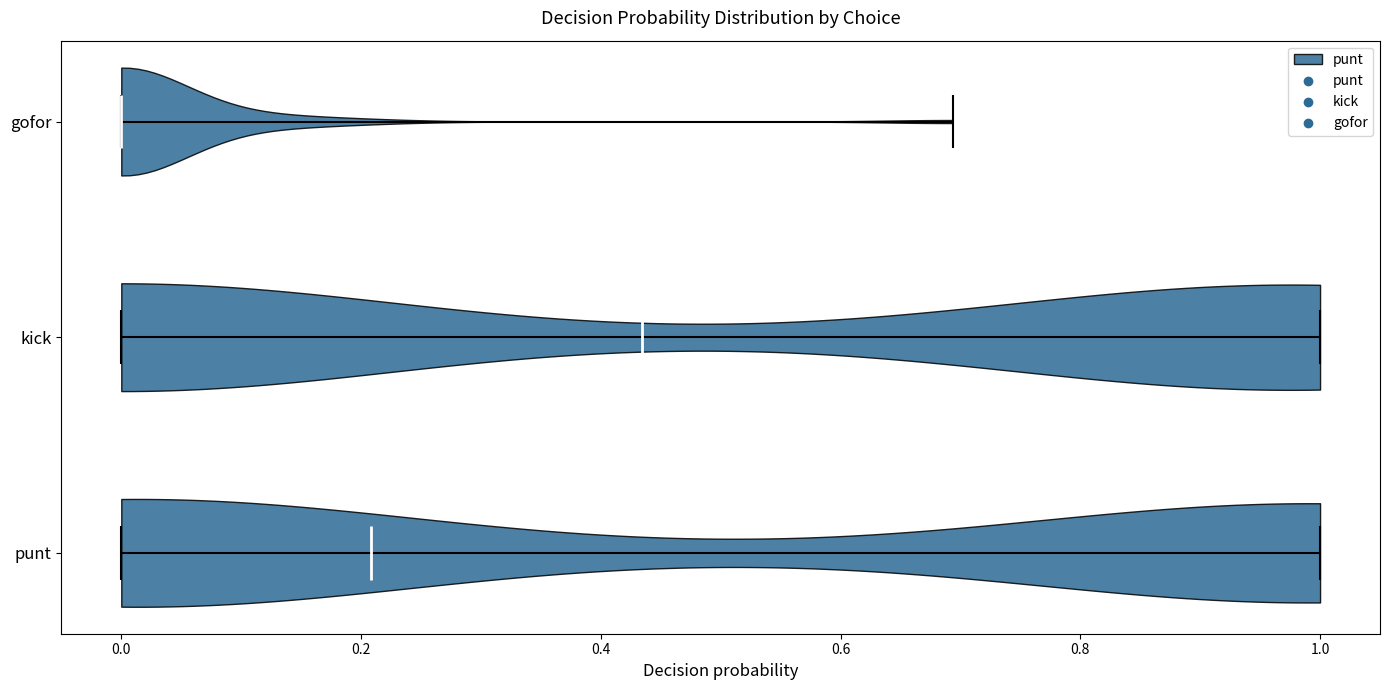

Where does the median line of the violin for gofor sit on the x-axis? The values are not printed on the chart, so give them approximately, as read against the axis.

0.00